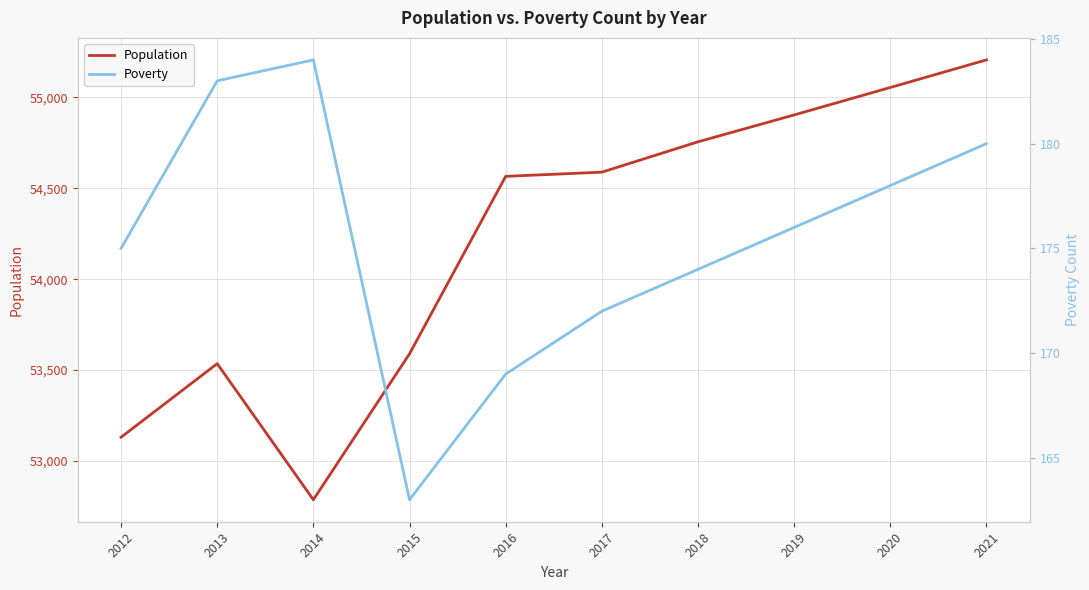

At which label does Population first exceed 54589?

2018